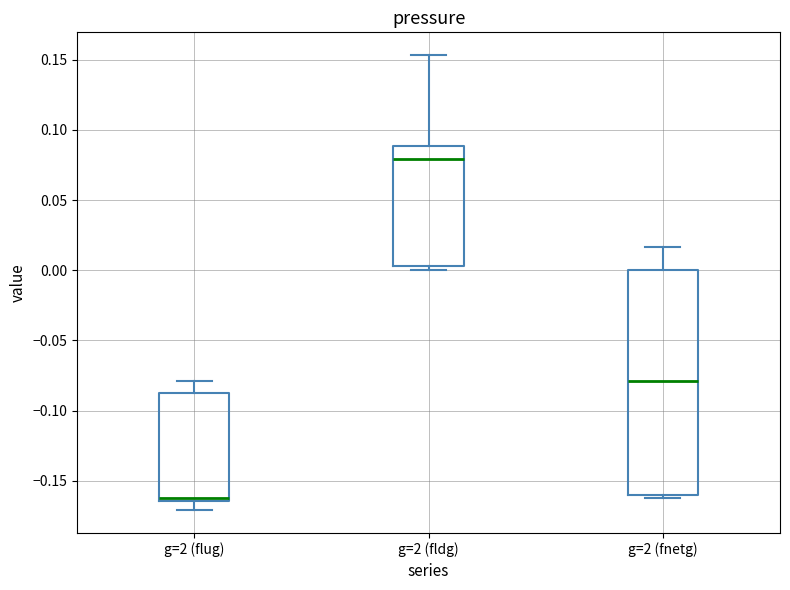

Comparing the boxes themselves (not the whiskers), which one is the tallest?

g=2 (fnetg)